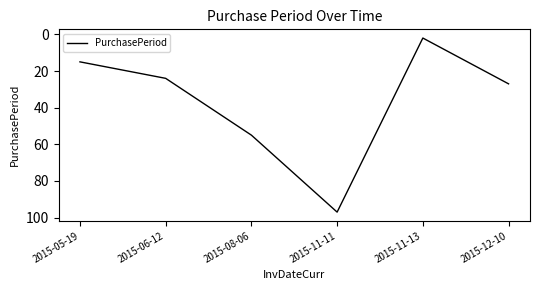

What is the smallest value displayed?

2